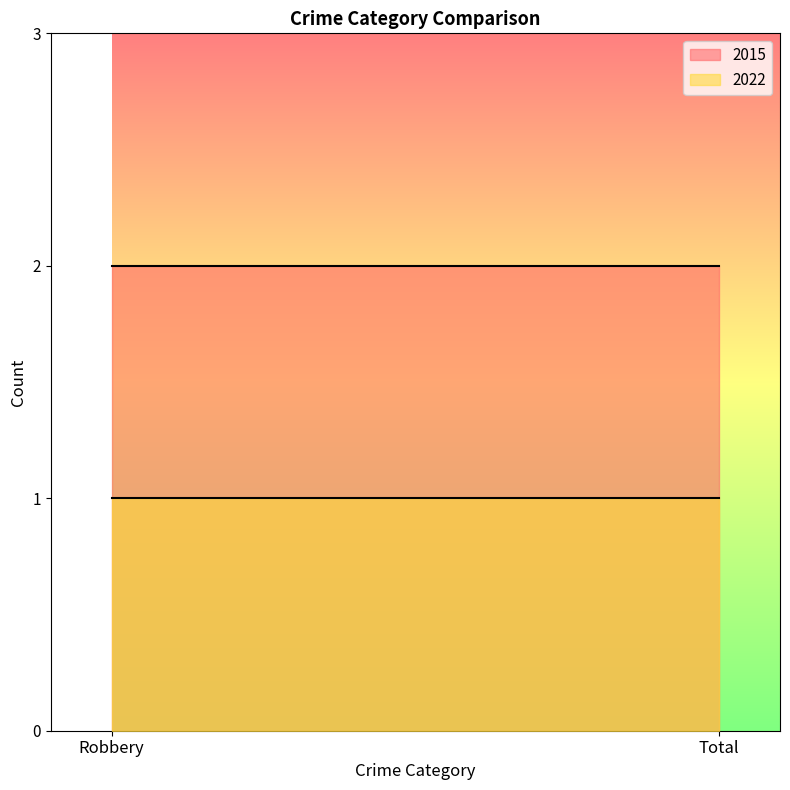

What position from the right is Robbery?

2